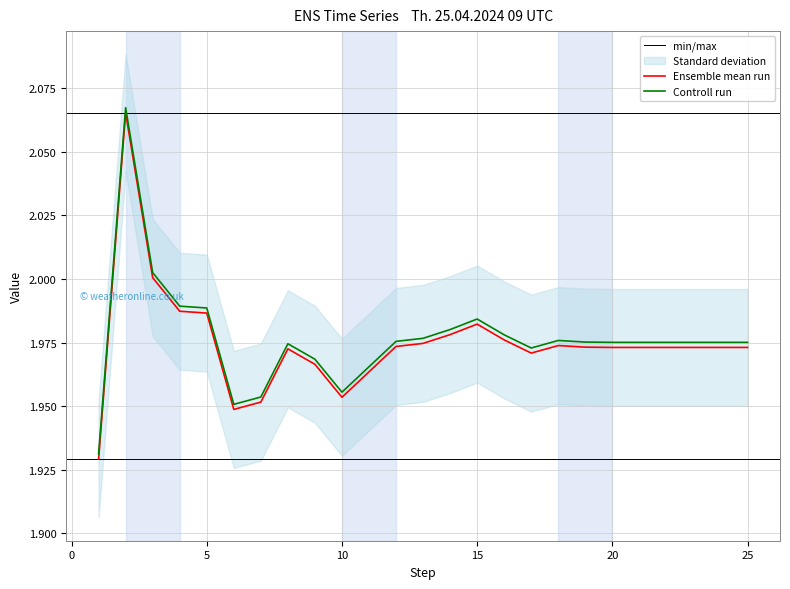

Reading right to left, extract all data points from this chart.

25=2.0	24=2.0	23=2.0	22=2.0	21=2.0	20=2.0	19=2.0	18=2.0	17=2.0	16=2.0	15=2.0	14=2.0	13=2.0	12=2.0	11=2.0	10=2.0	9=2.0	8=2.0	7=2.0	6=1.9	5=2.0	4=2.0	3=2.0	2=2.1	1=1.9